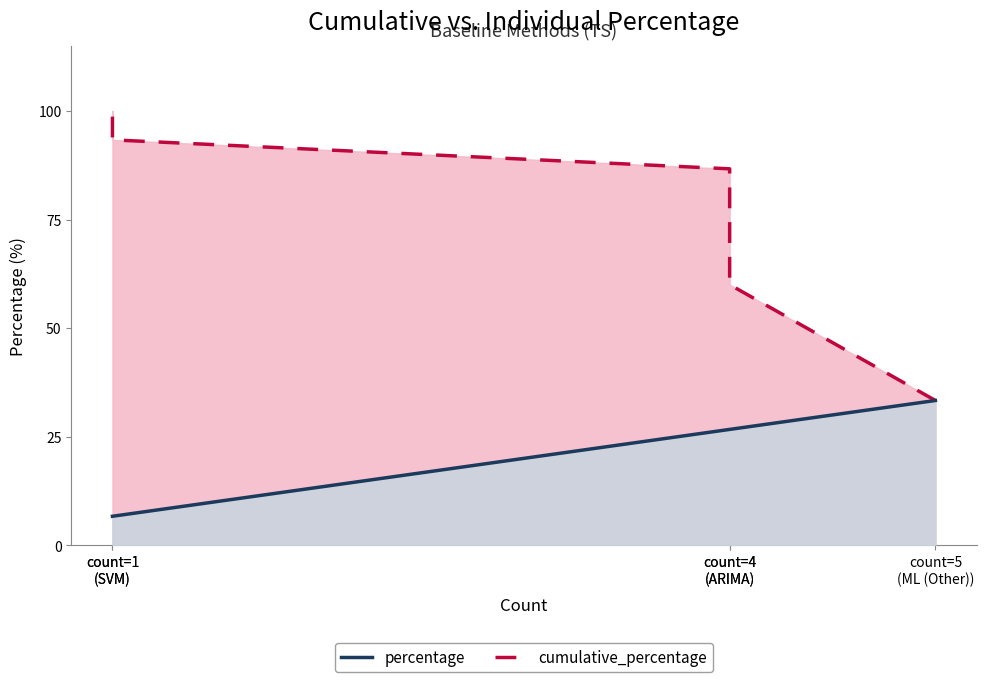

Which series changed the most between count=5
(ML (Other)) and count=4
(ARIMA)?

cumulative_percentage